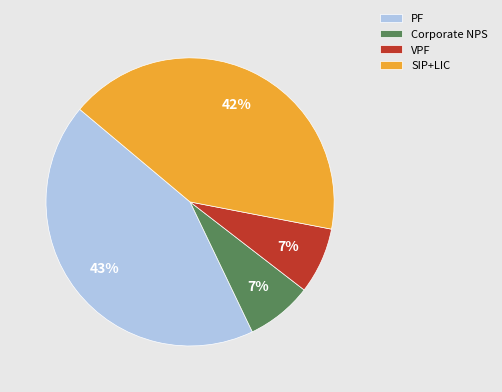

To the nearest percent, what is the average slice percentage?

25%